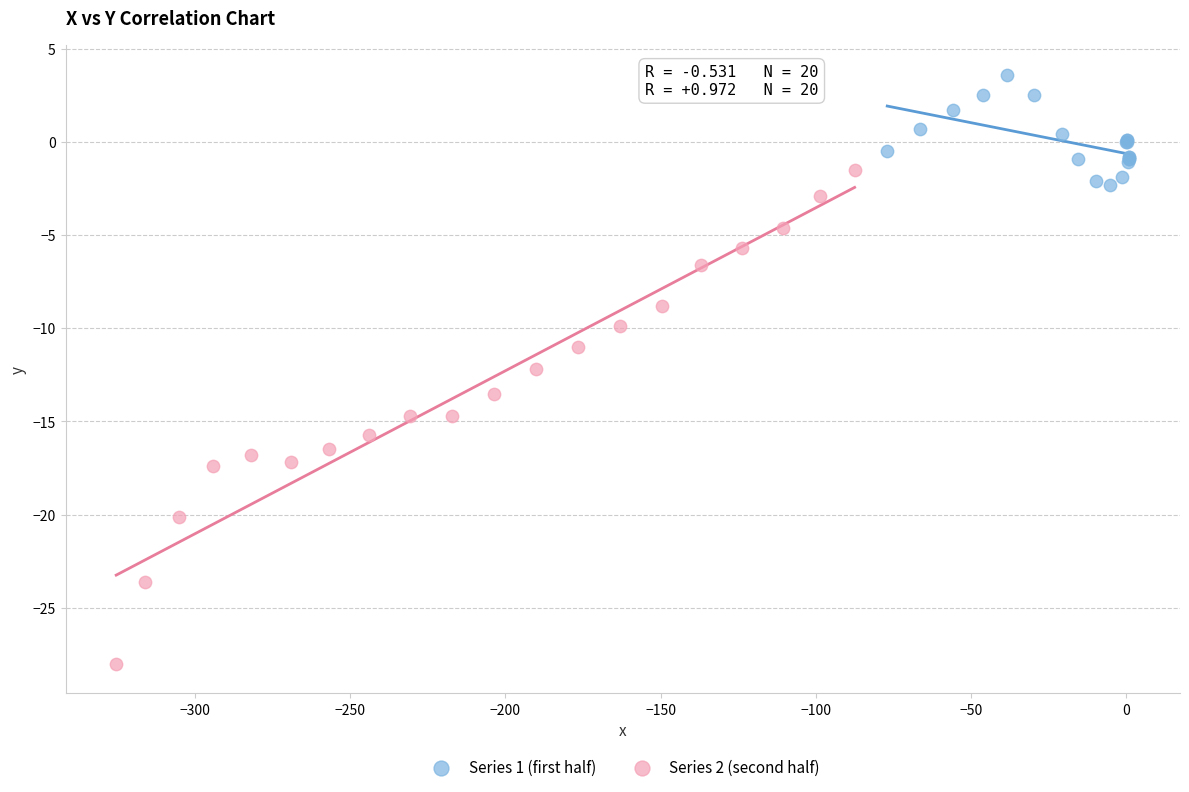

Which series reaches the minimum Y coordinate?

Series 2 (second half)